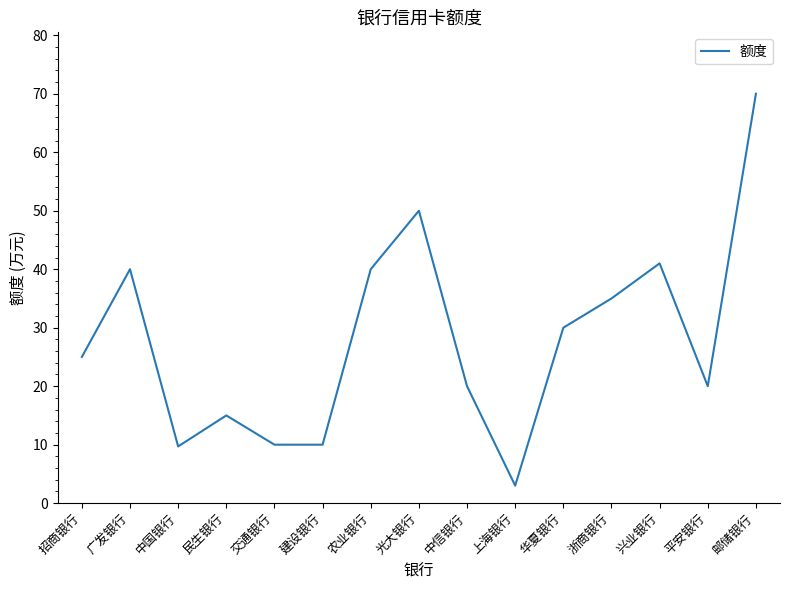

Read the value at 兴业银行.

41.0